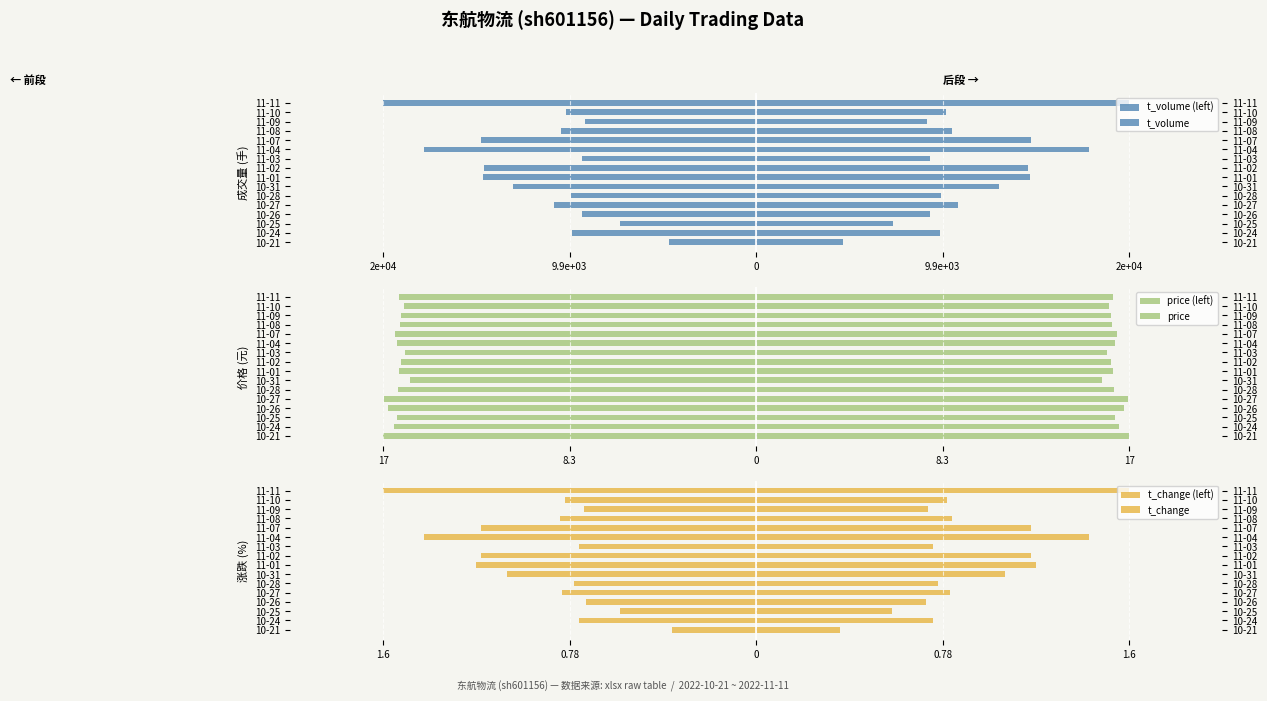

What are all the series names shown in the legend?

t_volume (left), t_volume, price (left), price, t_change (left), t_change